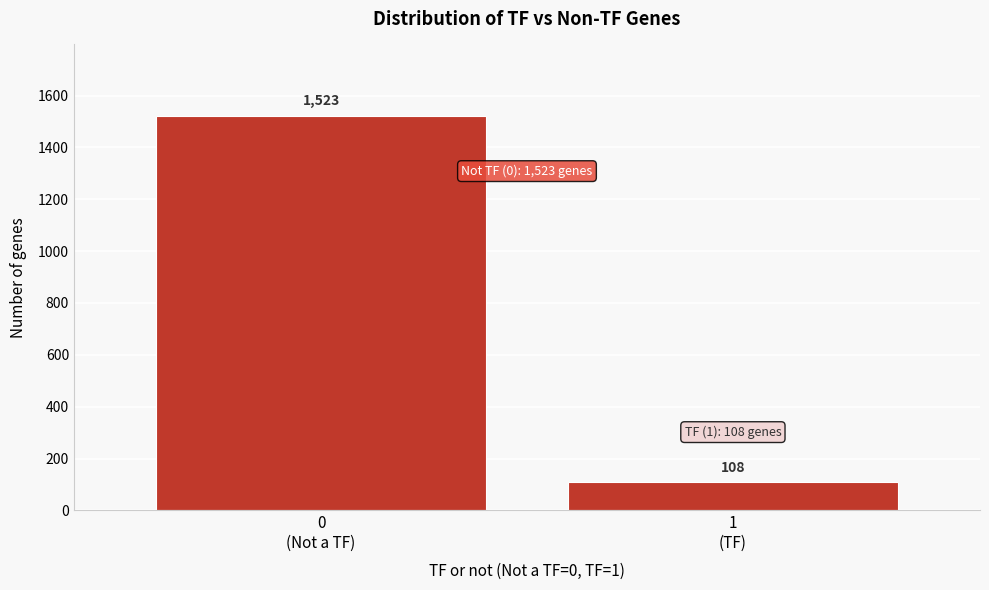

Reading left to right, transcribe all the data shown in this chart.

1523	108